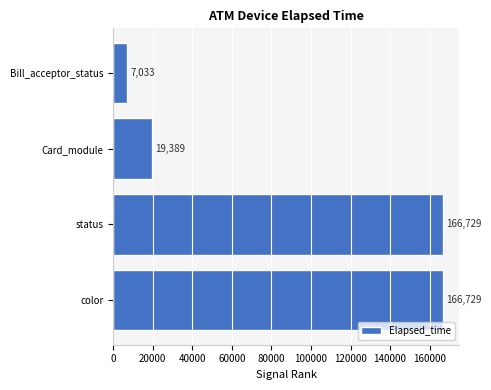

The value at status is 166729. True or false?

True